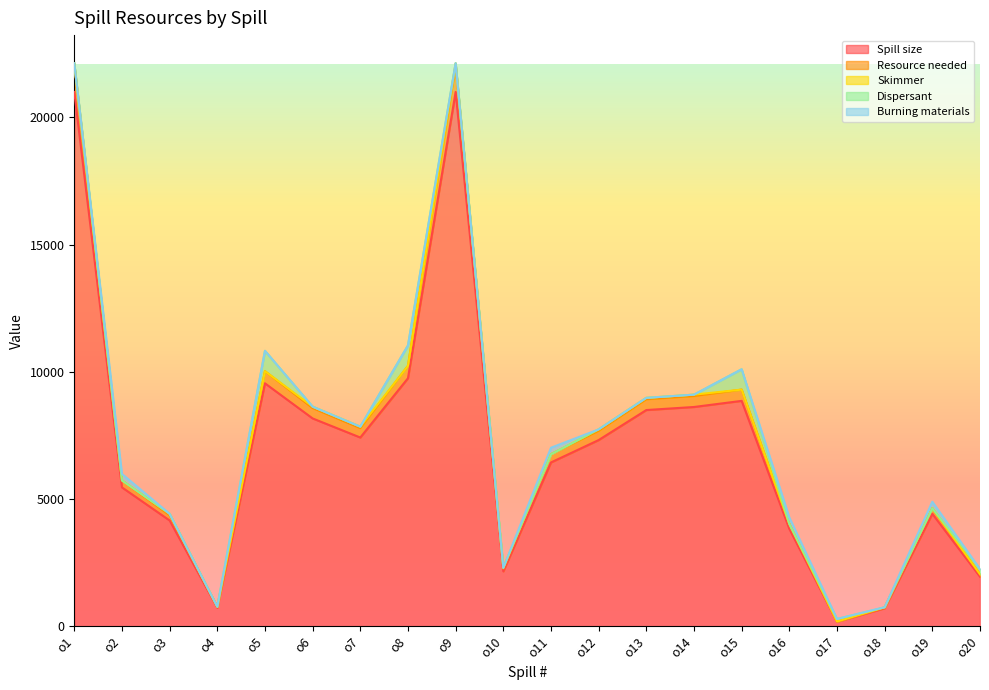

What is the difference between the Dispersant values at o13 and o15?

800.0